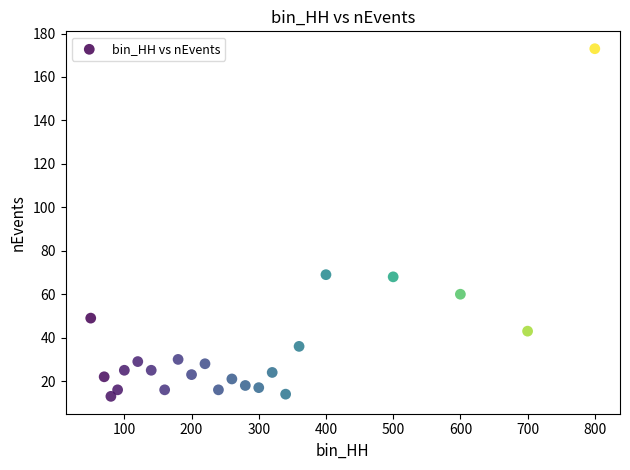

What is the range of Y values (max minus min)?

160